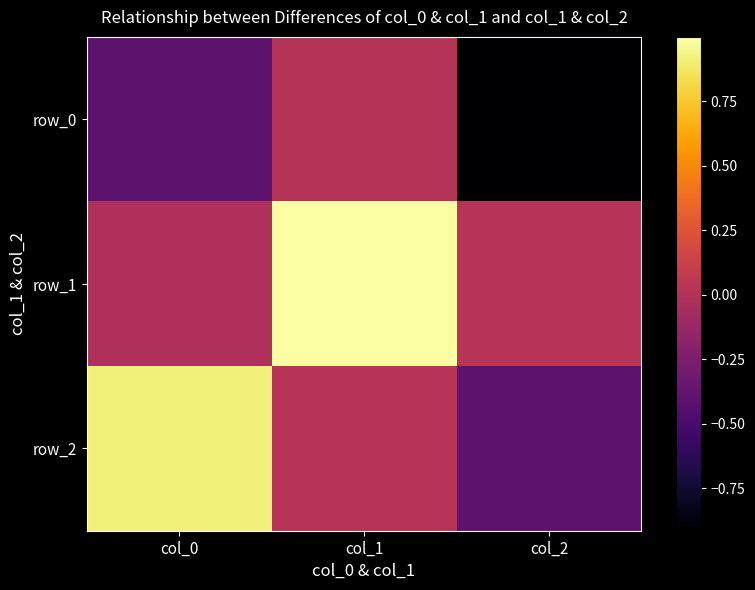

At which category is the sum across all series the highest?

col_1